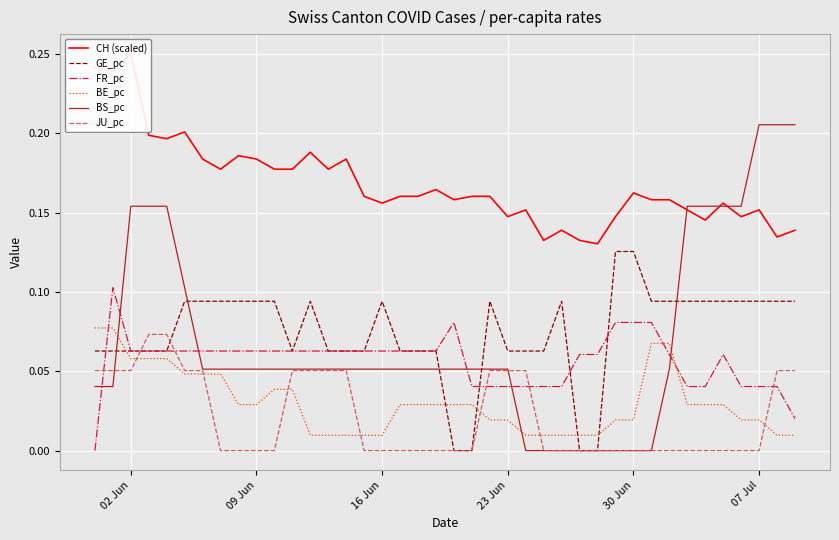

True or false: CH (scaled) and FR_pc cross at least once.

False